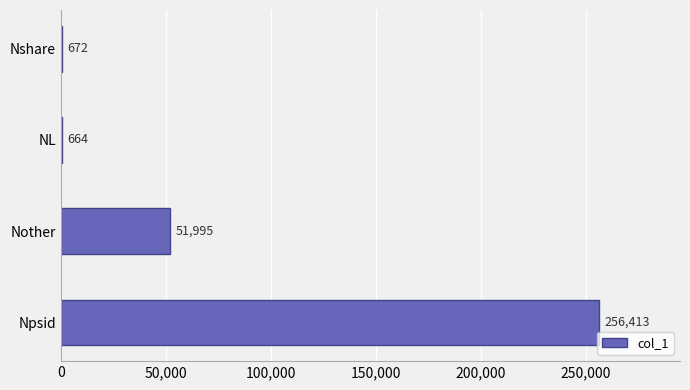

Count the number of categories in the chart.

4